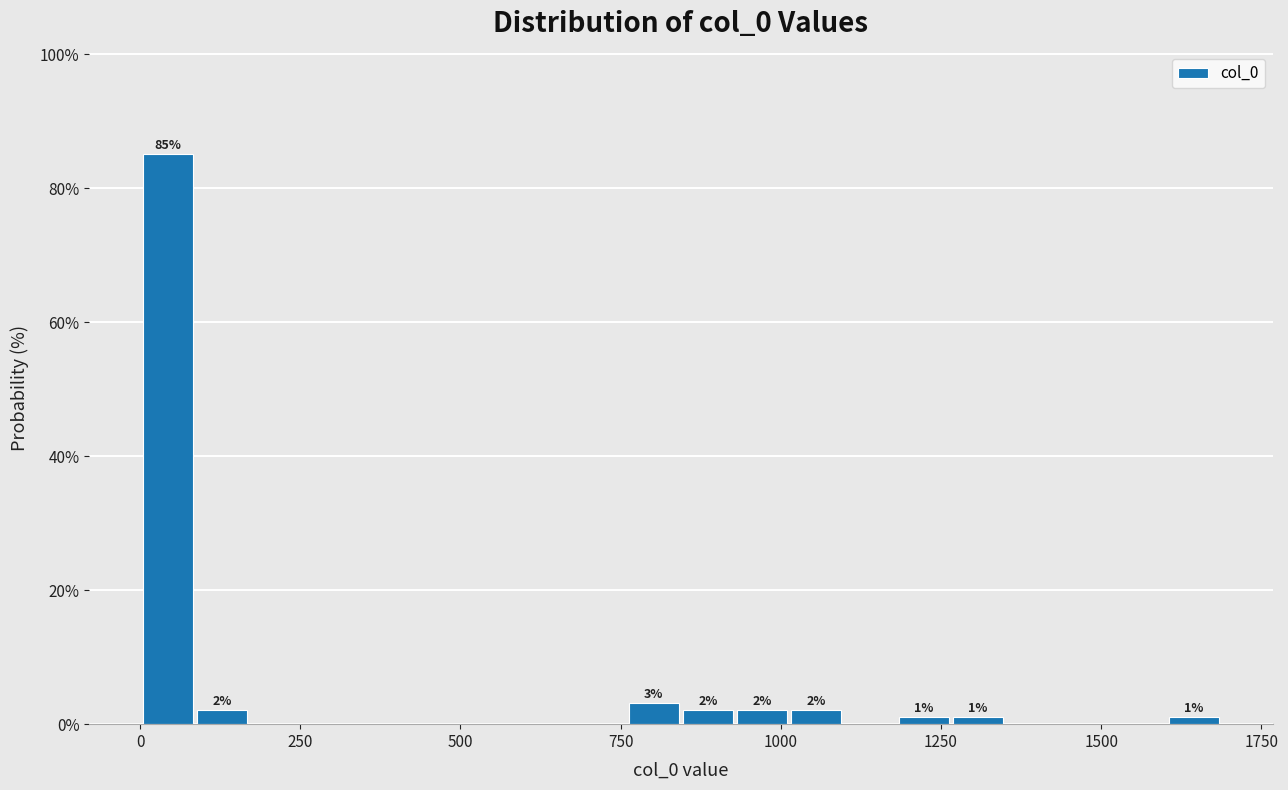

Around what value on the x-axis is the tallest bar? Give the approximate position of its centre, as read against the axis.

50